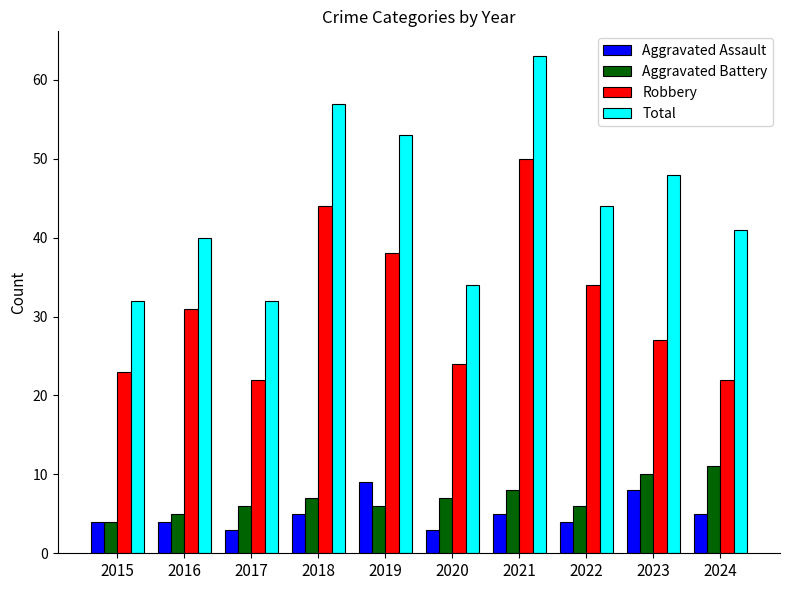

Rank the series at 2020 from highest to lowest value.

Total, Robbery, Aggravated Battery, Aggravated Assault